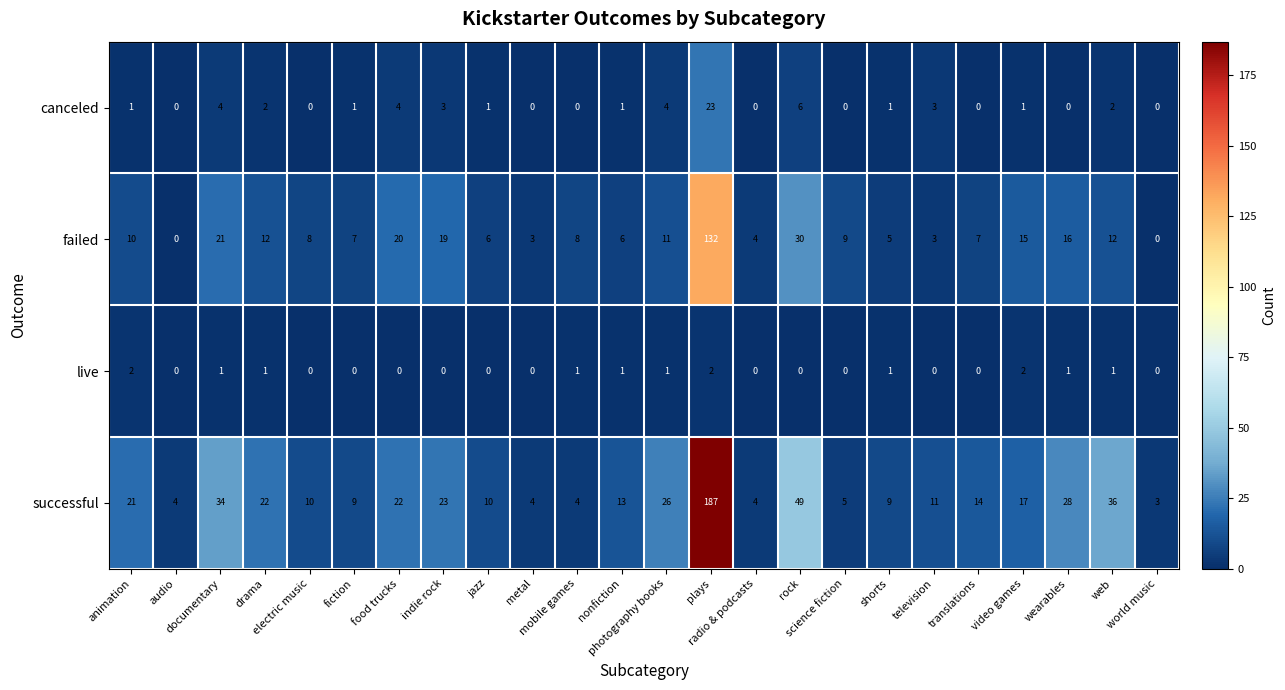

What is the greatest value displayed?

187